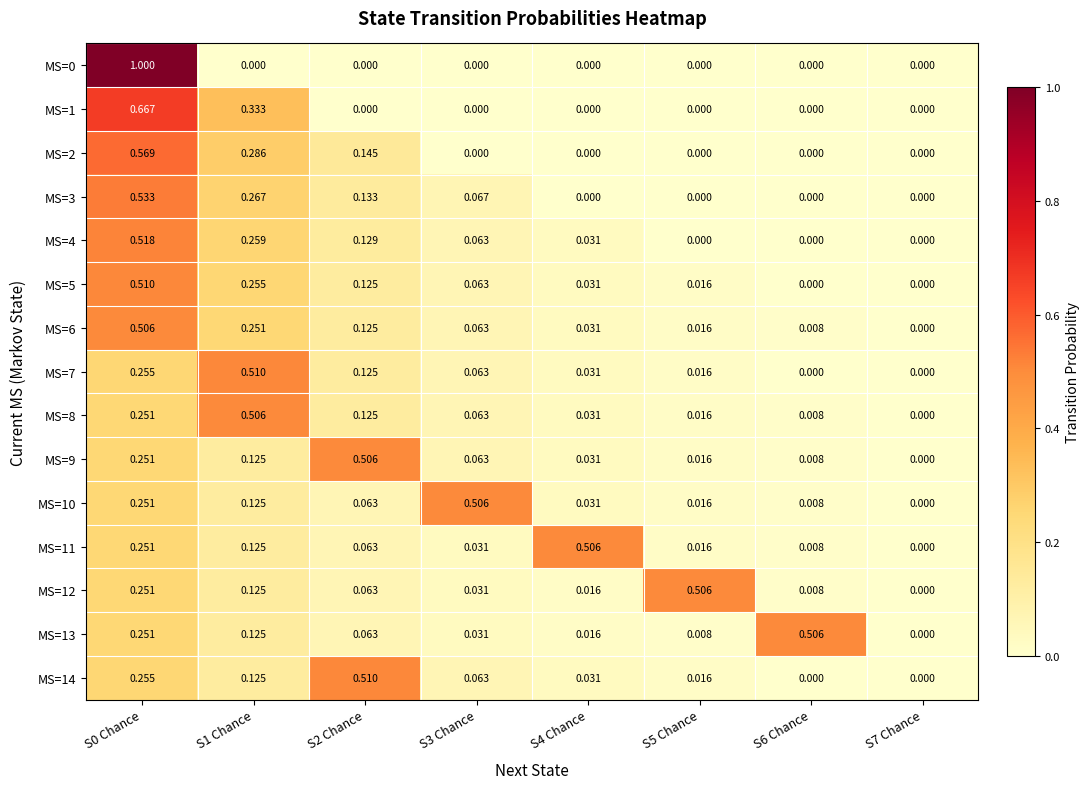

What is the difference between the highest and lowest values at S4 Chance?

0.5